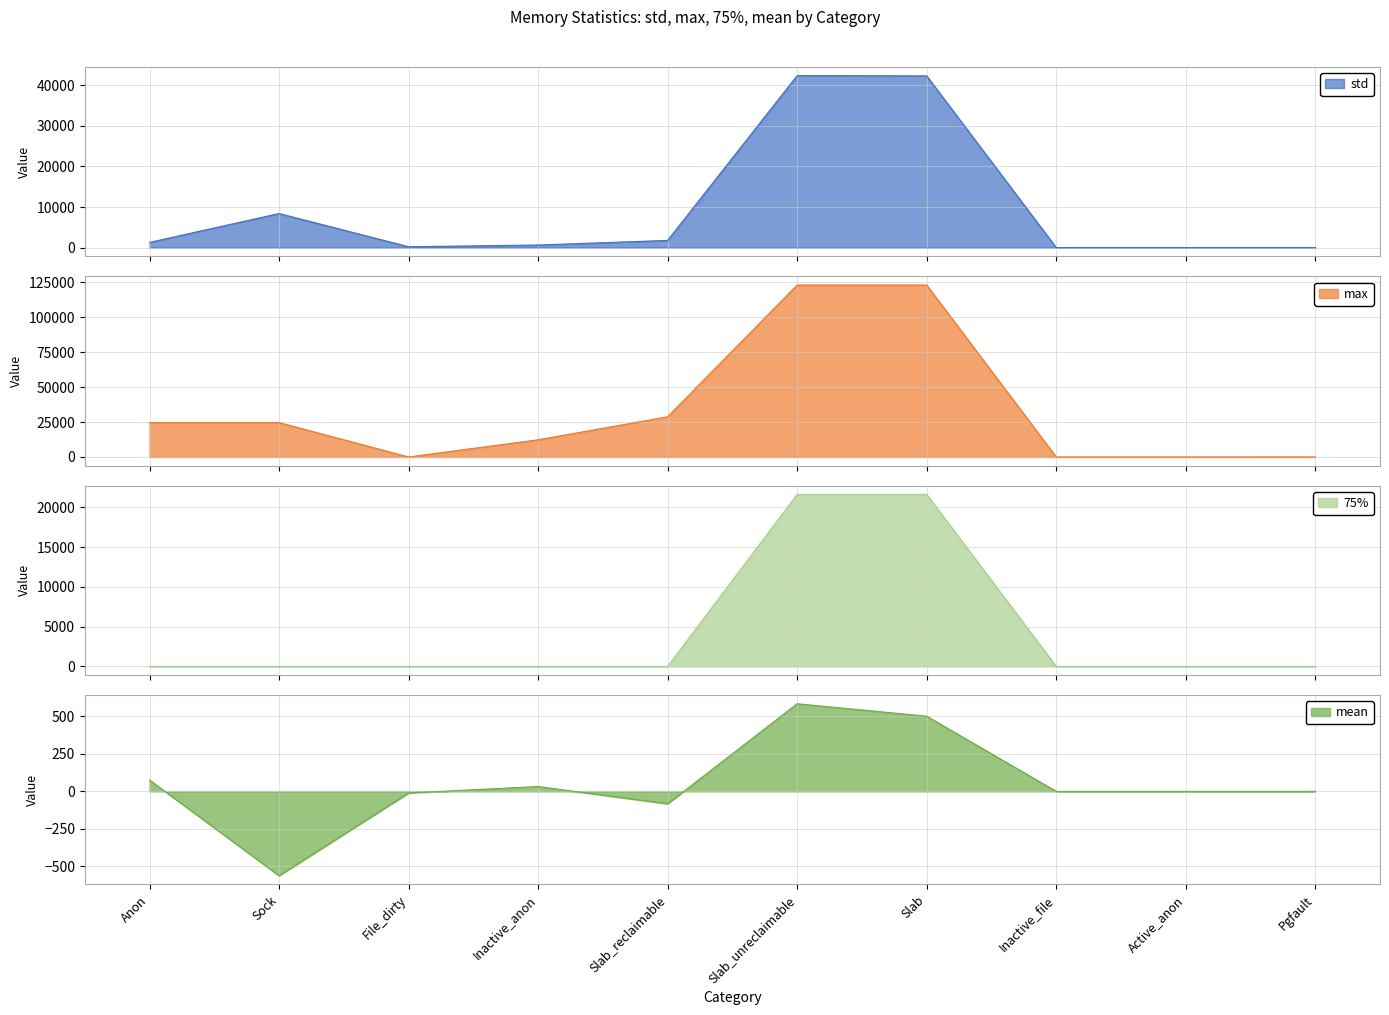

Where does the std series first go above 1279?

Anon